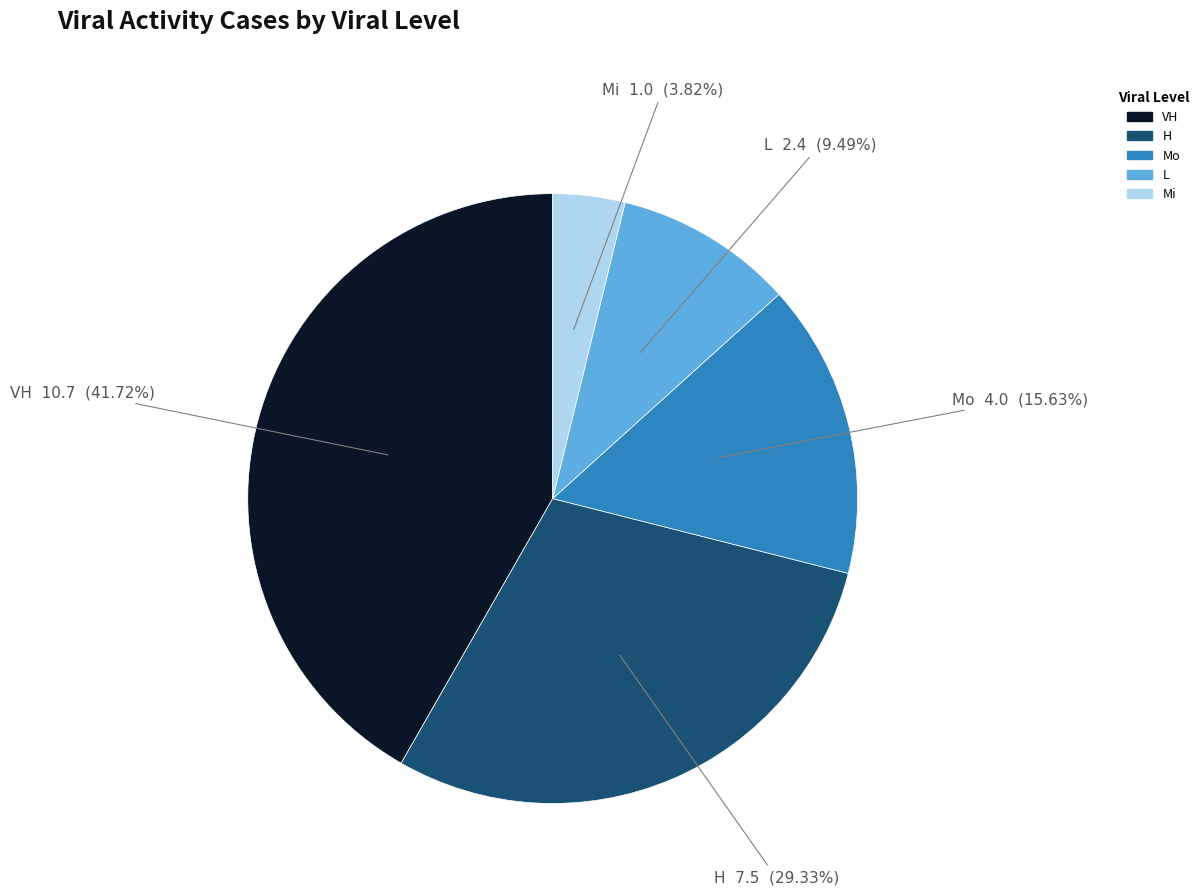

Is the sum of Mi and Mo greater than half?

No